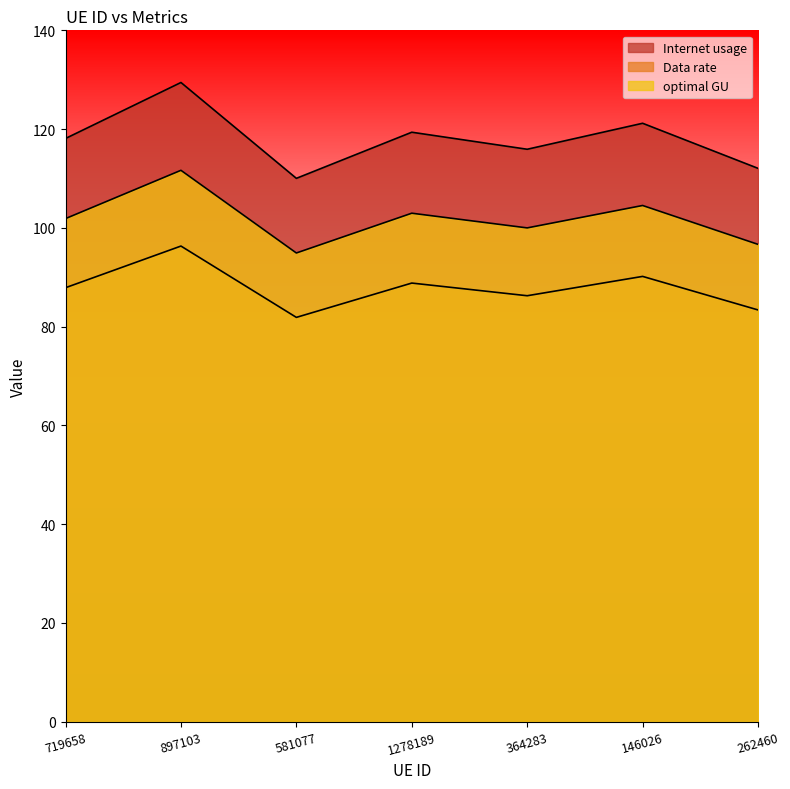

What is the highest value of the Data rate series?

111.6